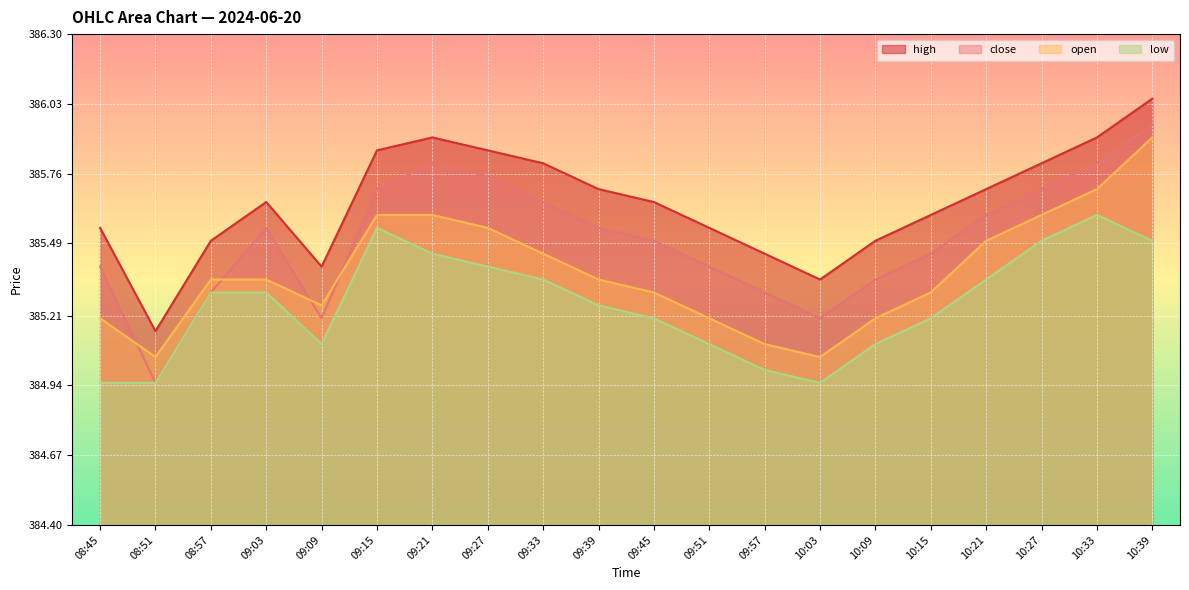

Rank the series by their average value, from lowest to highest.

low, open, close, high